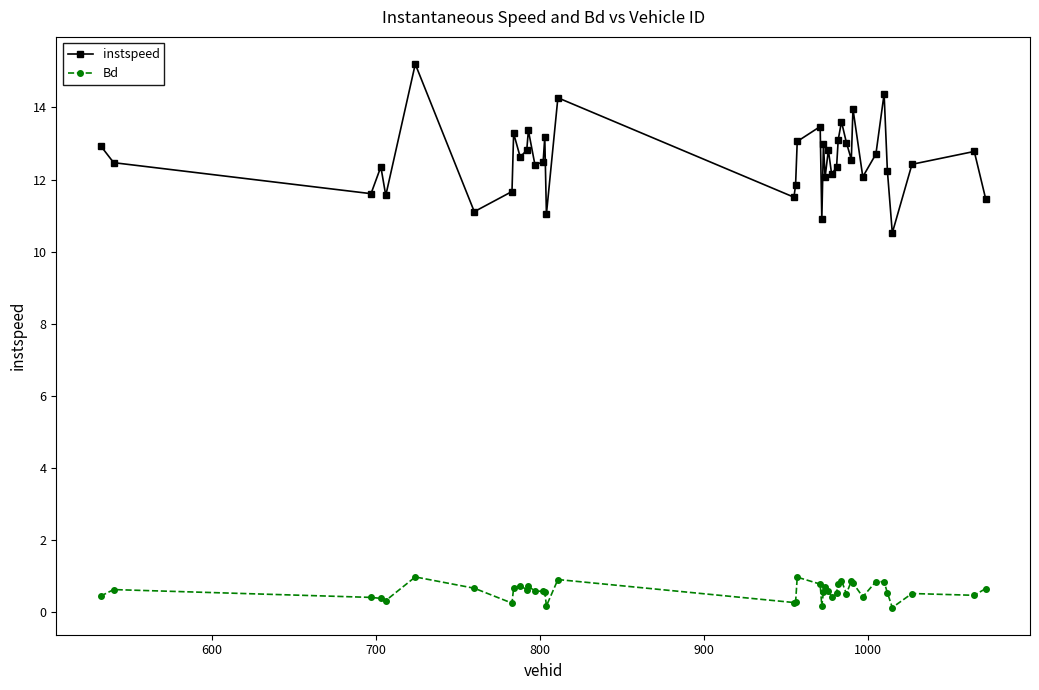

Which series has the largest total across all categories?

instspeed